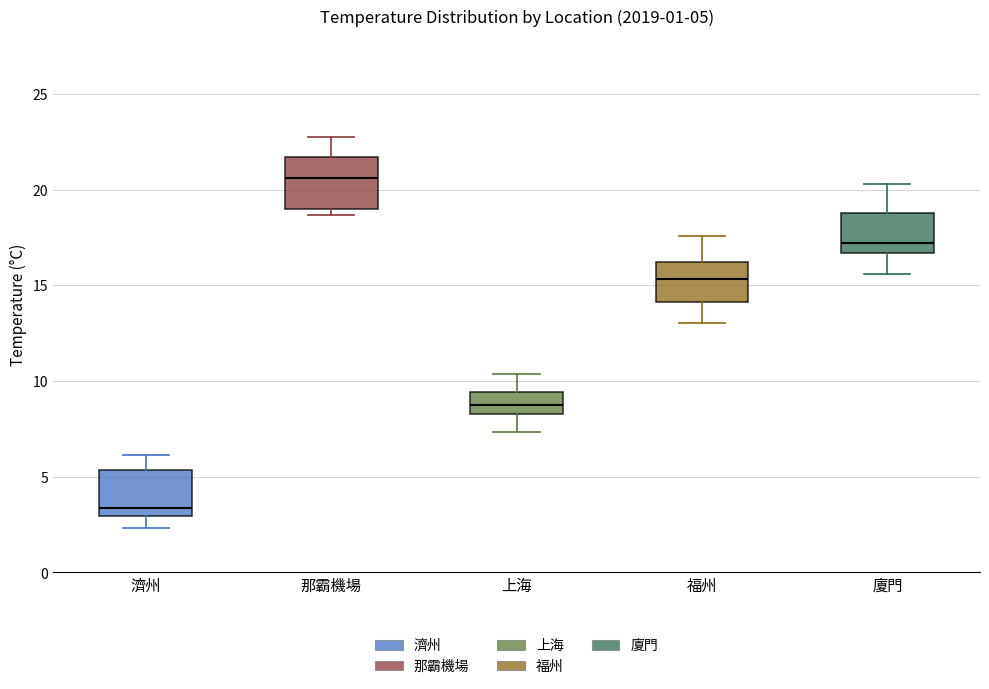

Which box's median line is the highest?

那霸機場